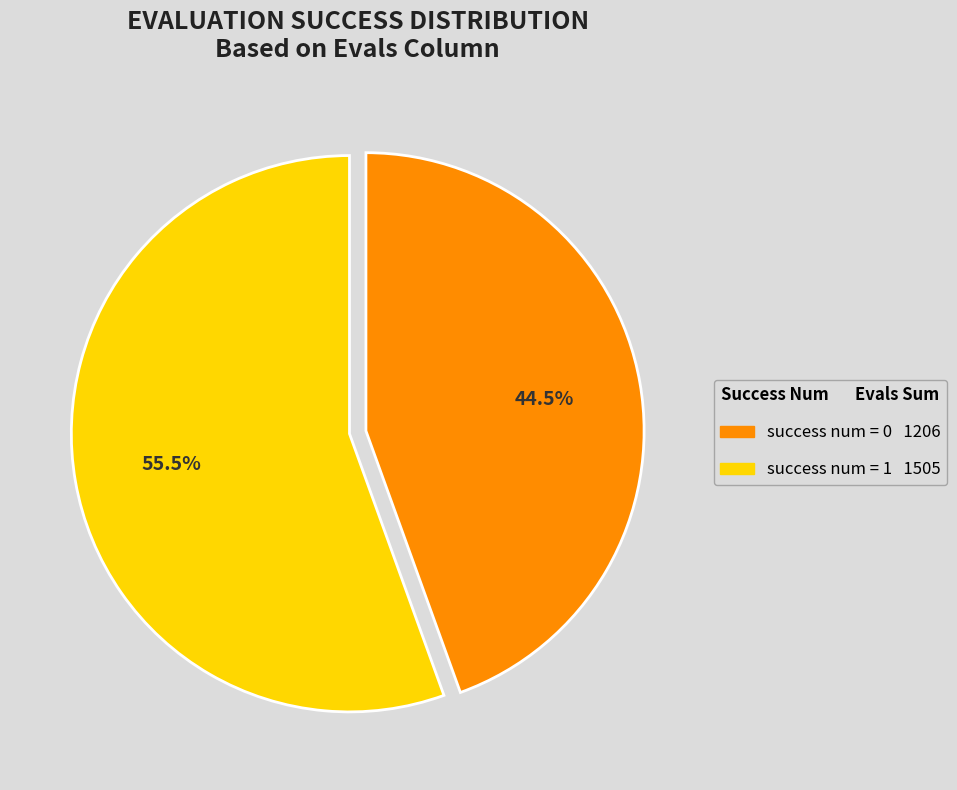

Is there a majority slice in this chart?

Yes